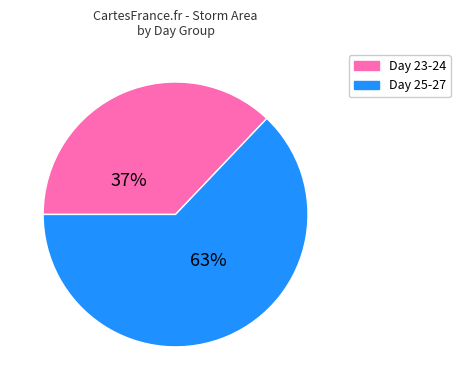

Does any single category account for the majority?

Yes